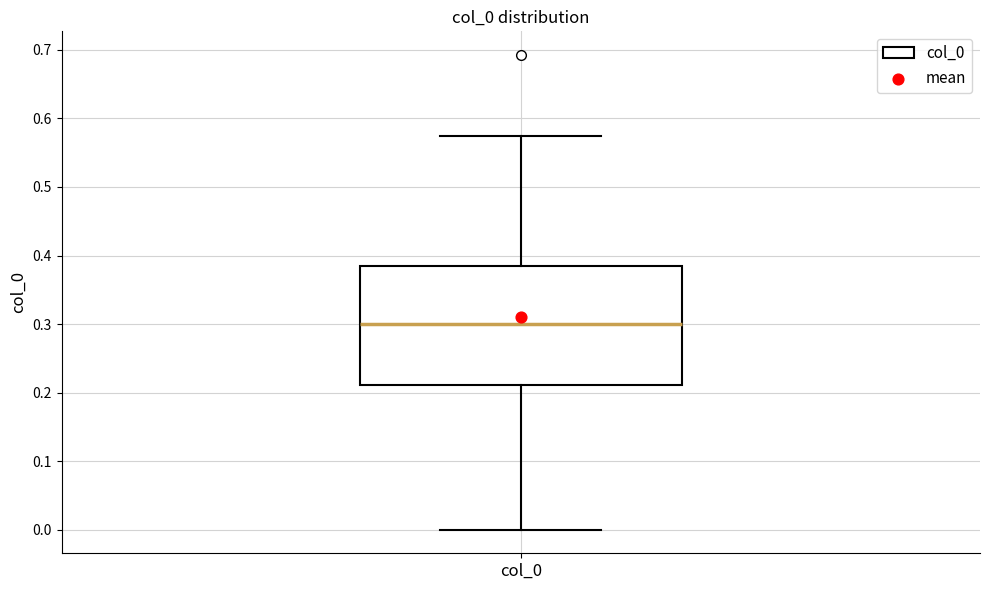

Transcribe this box plot: give where the median line is, the range the box spans, and where the two whiskers end, as read against the y-axis. The values are not printed on the chart, so give them approximately, as read against the axis.

median 0.30, box 0.21 to 0.38, whiskers 0.00 to 0.57